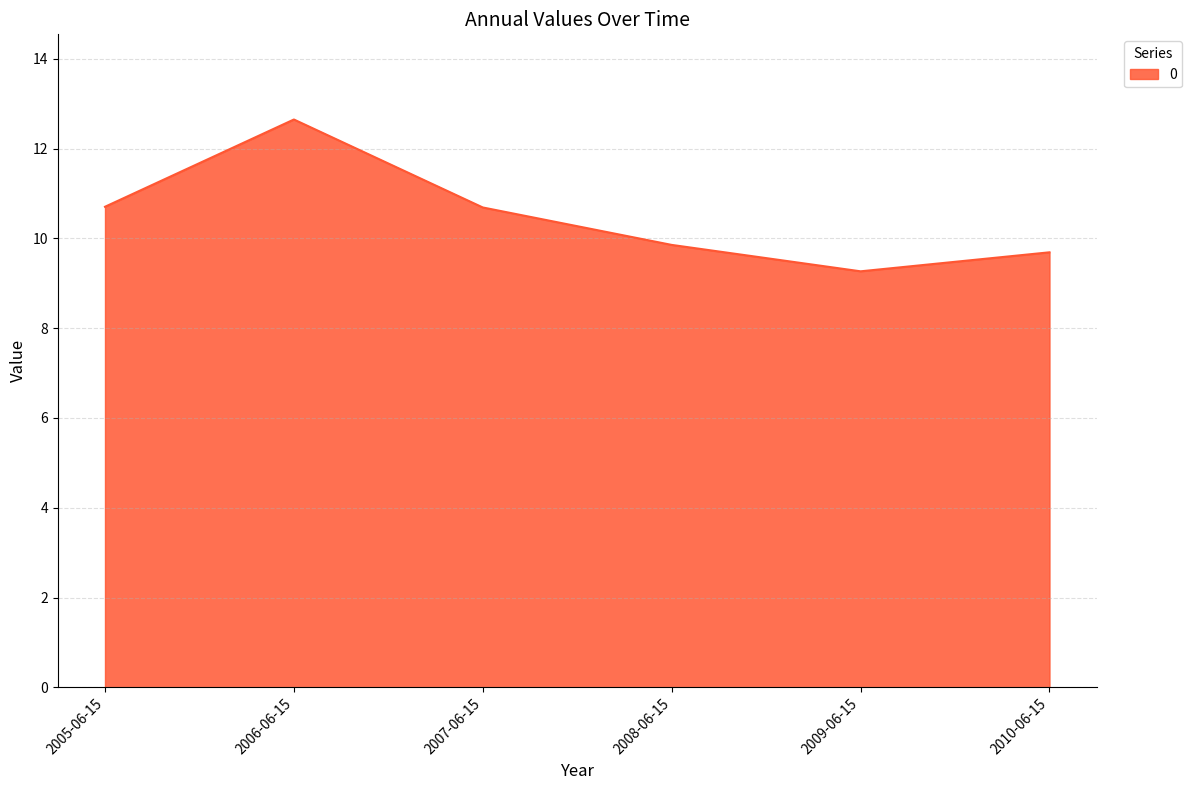

Reading left to right, list all the values displayed in this chart.

2005-06-15=10.7	2006-06-15=12.7	2007-06-15=10.7	2008-06-15=9.9	2009-06-15=9.3	2010-06-15=9.7